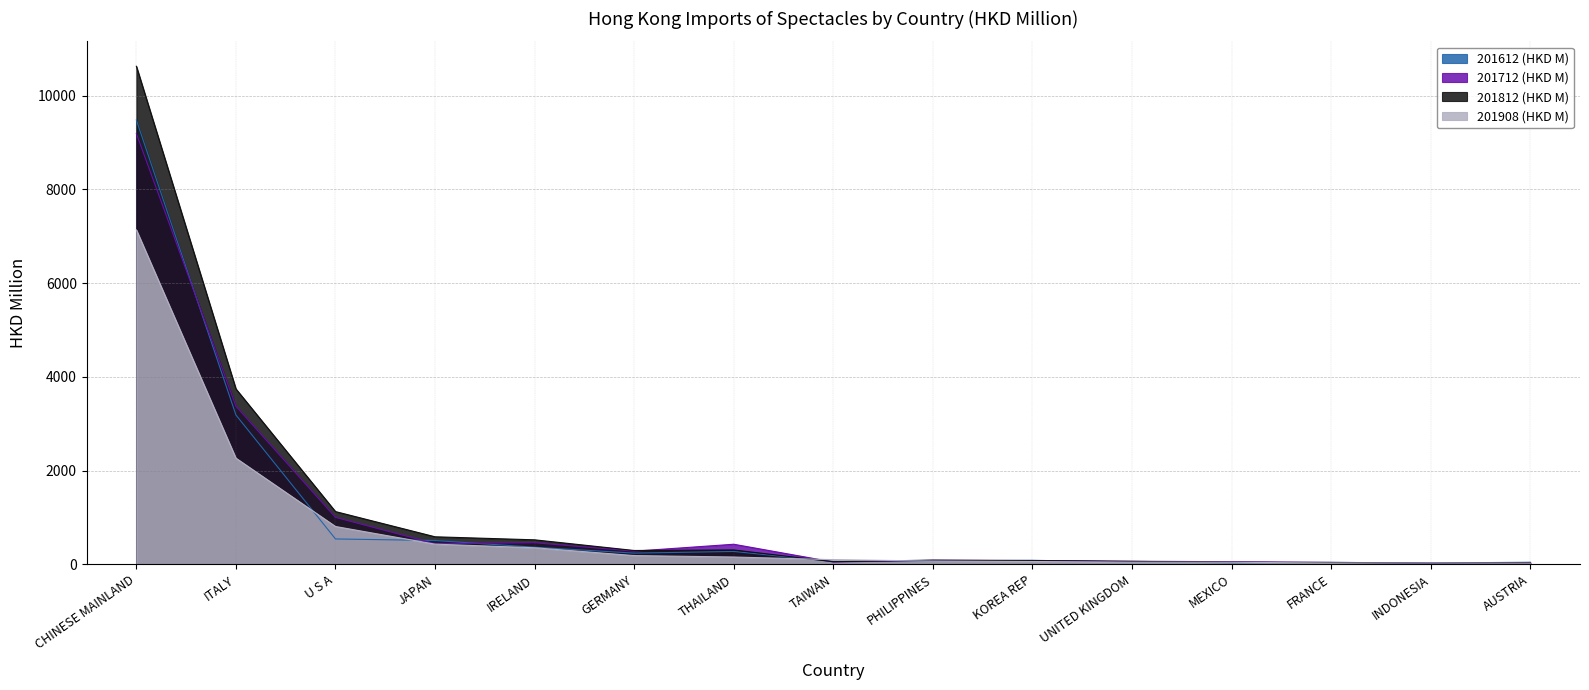

Is it true that 201712 (HKD M) equals 175.4 at GERMANY?

False